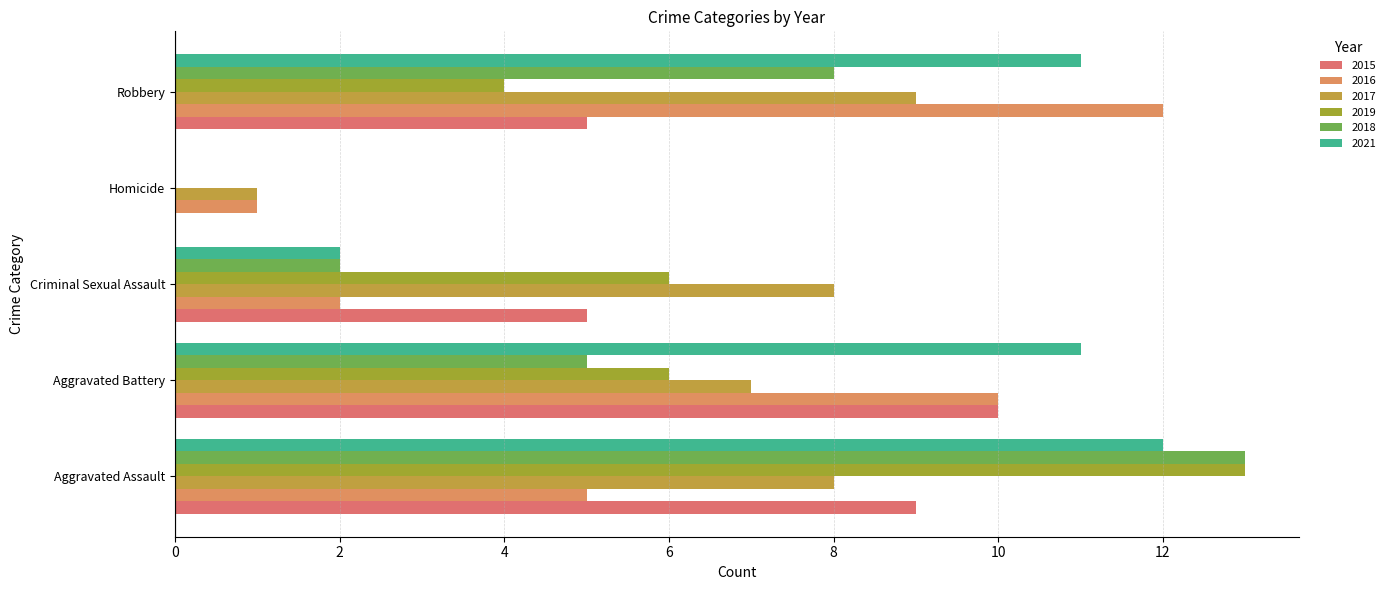

Reading left to right, transcribe all the data shown in this chart.

2015: Aggravated Assault=9	Aggravated Battery=10	Criminal Sexual Assault=5	Homicide=0	Robbery=5
2016: Aggravated Assault=5	Aggravated Battery=10	Criminal Sexual Assault=2	Homicide=1	Robbery=12
2017: Aggravated Assault=8	Aggravated Battery=7	Criminal Sexual Assault=8	Homicide=1	Robbery=9
2019: Aggravated Assault=13	Aggravated Battery=6	Criminal Sexual Assault=6	Homicide=0	Robbery=4
2018: Aggravated Assault=13	Aggravated Battery=5	Criminal Sexual Assault=2	Homicide=0	Robbery=8
2021: Aggravated Assault=12	Aggravated Battery=11	Criminal Sexual Assault=2	Homicide=0	Robbery=11